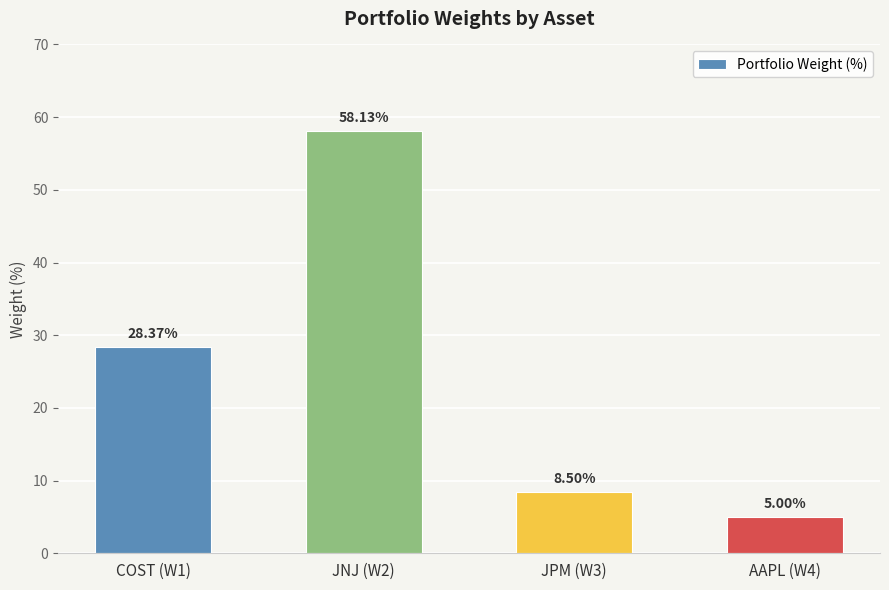

Which category has the highest value across all series?

JNJ (W2)